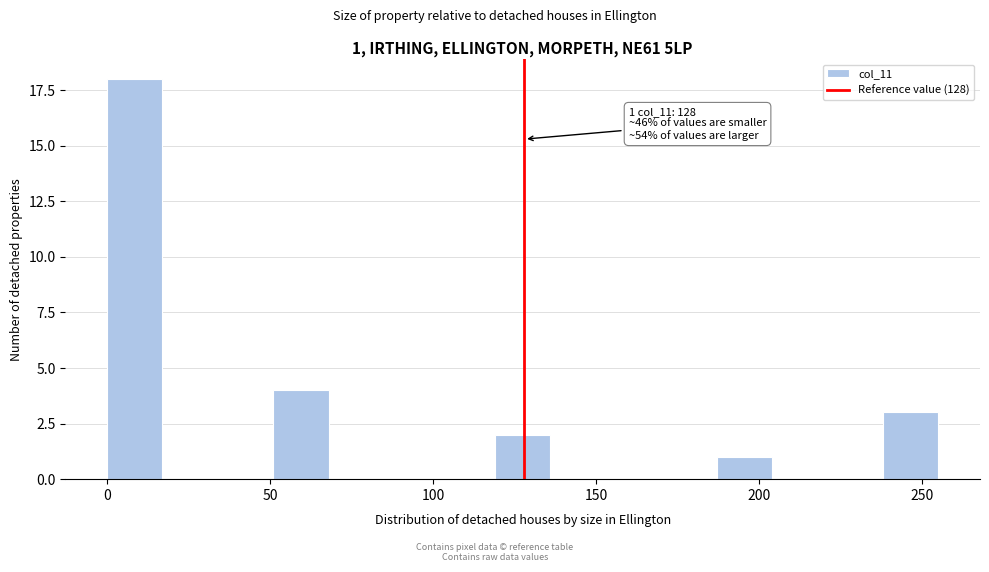

Read against the x-axis, roughly where is the centre of the tallest bar?

10